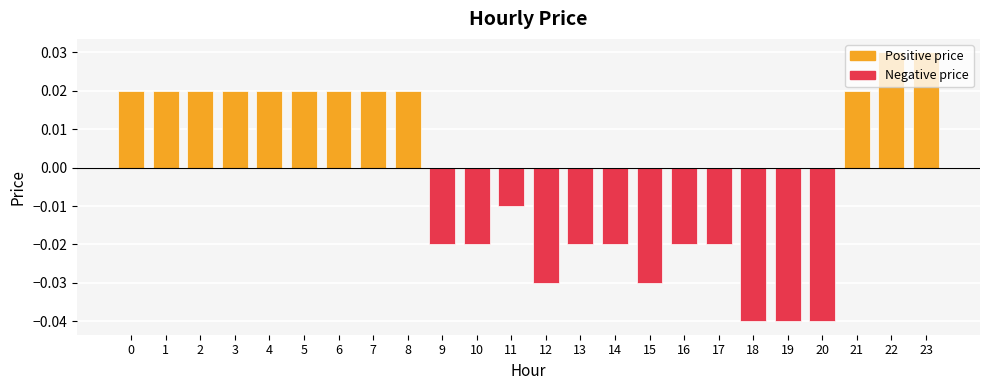

How many values are below zero?

12